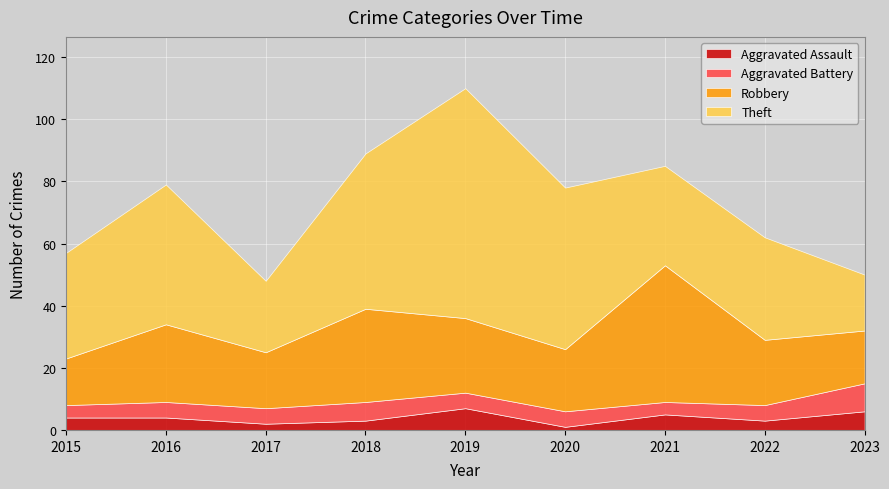

The Theft series shows 50 at 2018. True or false?

True